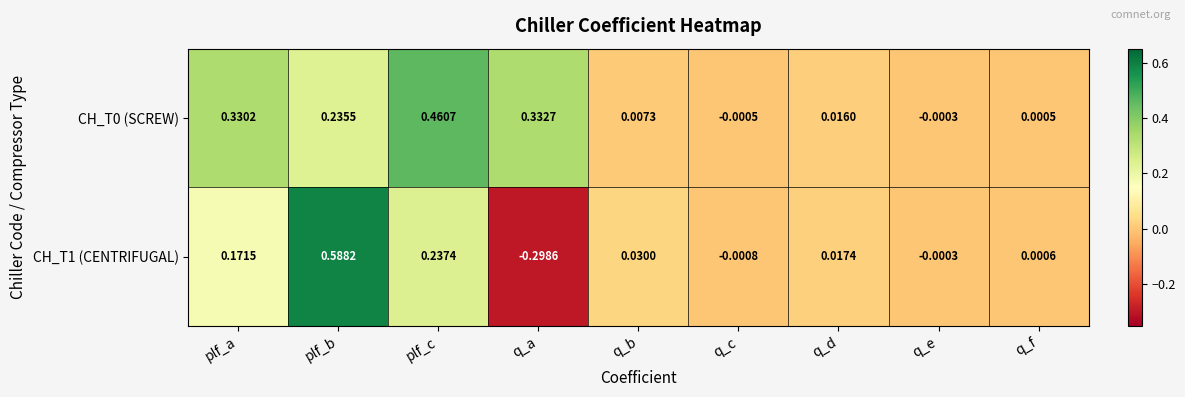

Where does the CH_T1 (CENTRIFUGAL) series first go above 0?

plf_a